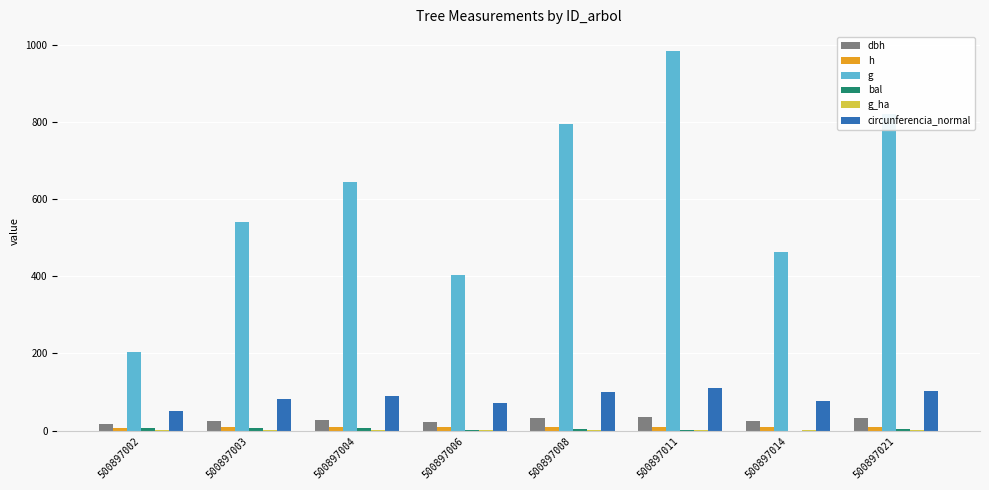

The circunferencia_normal series shows 76.2 at 500897014. True or false?

True